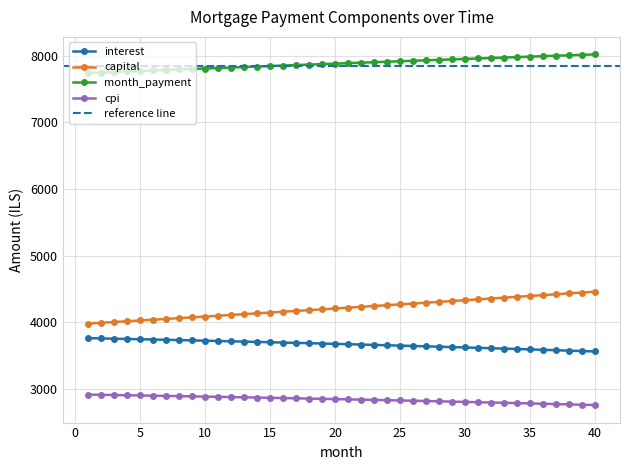

How many data points does each series have?

40